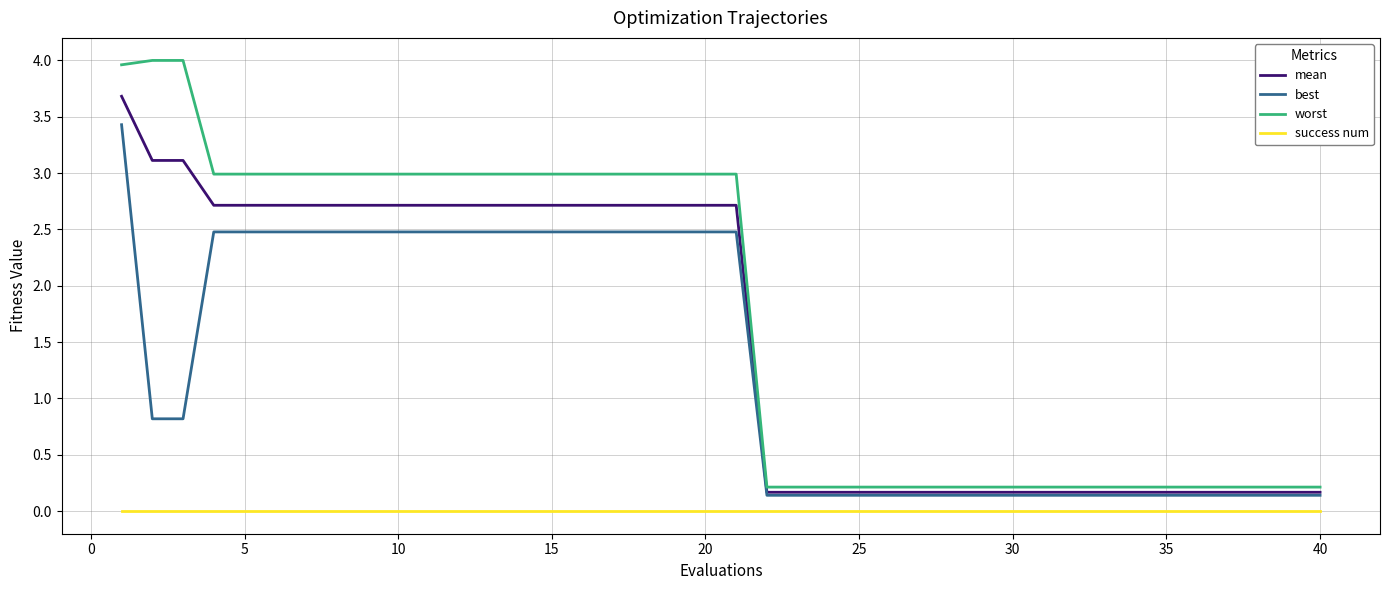

What is the sum of all mean values?

62.0